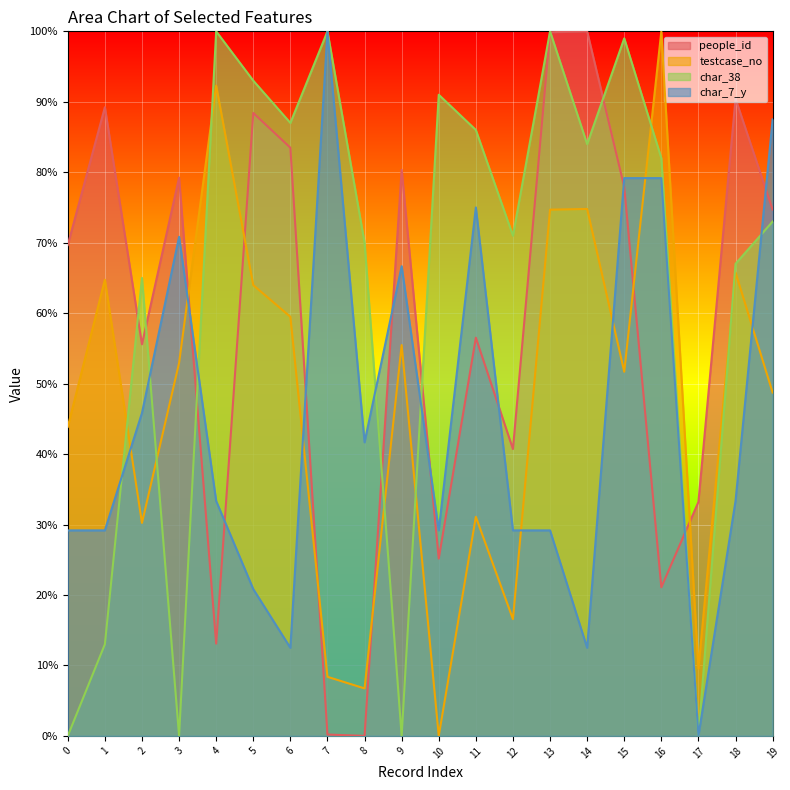

Which series changed the most between 4 and 15?

people_id